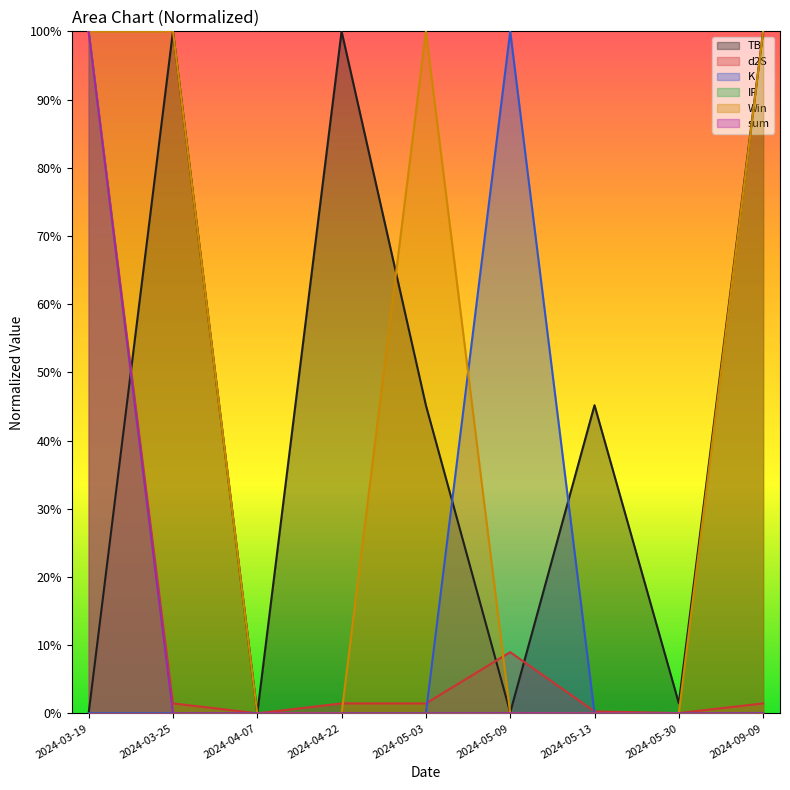

The sum series shows 0.0 at 2024-05-03. True or false?

True